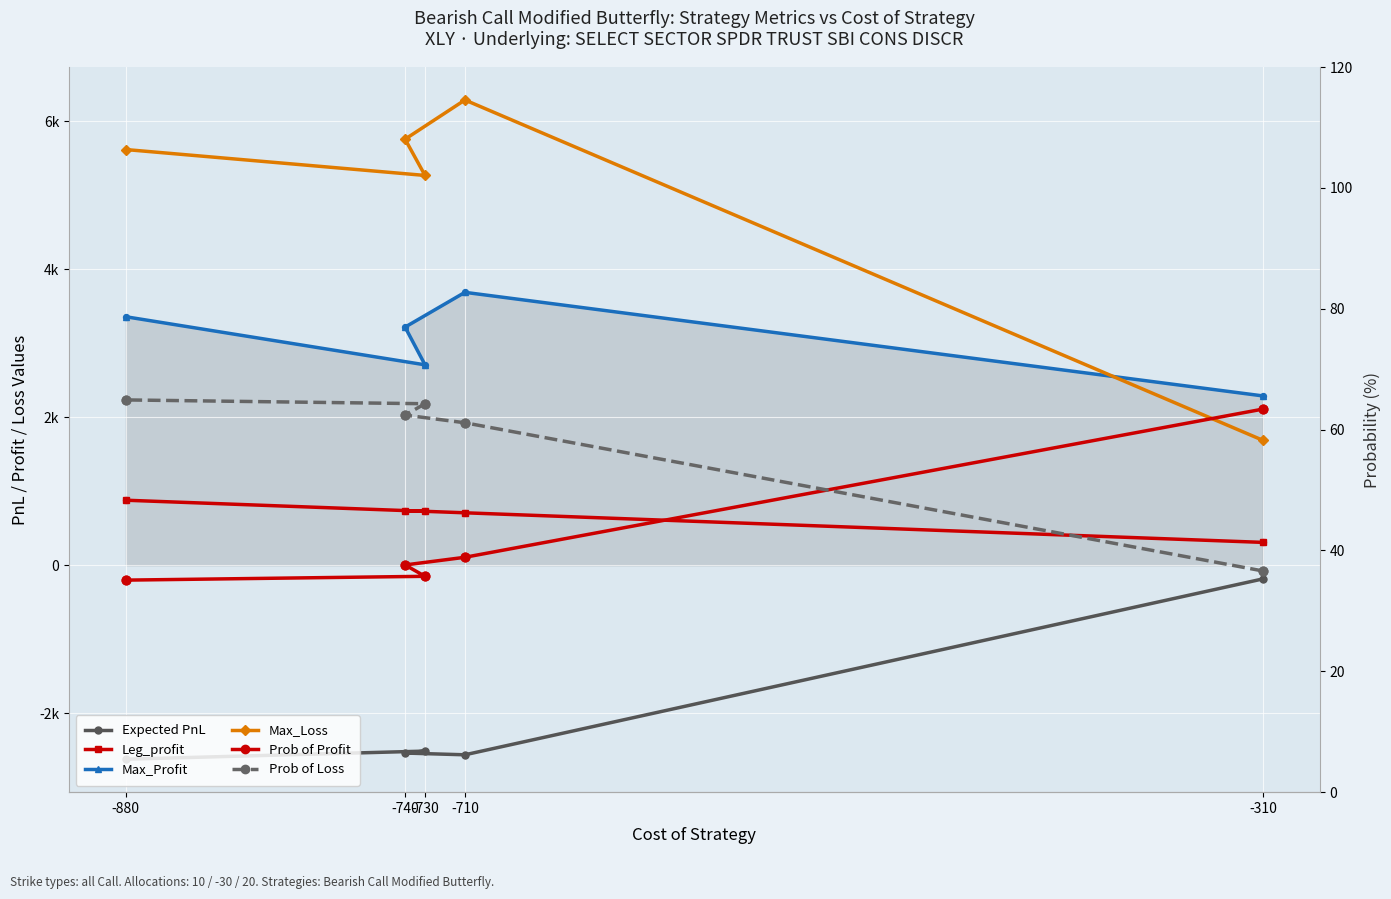

At which category is the sum across all series the highest?

-710